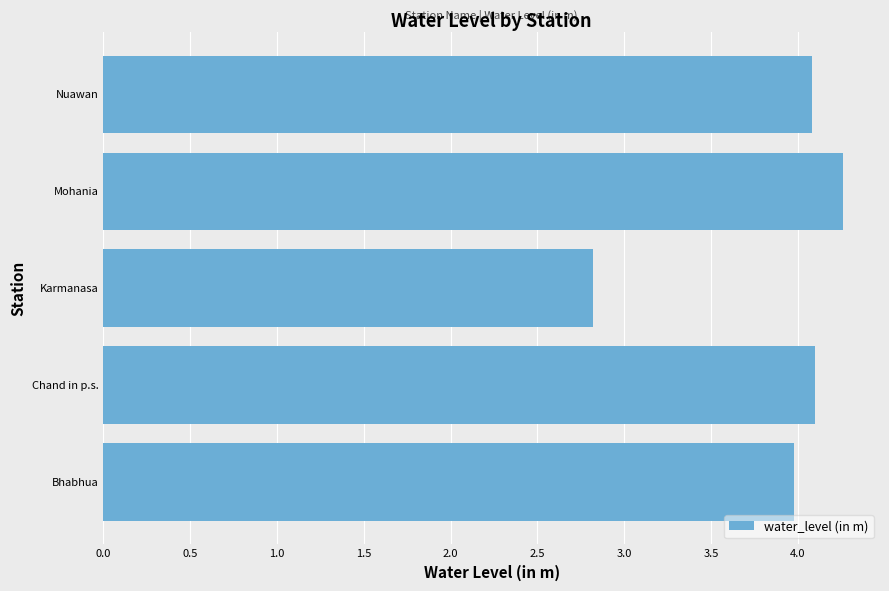

Approximately how many times larger is the value at Mohania compared to Chand in p.s.?

1.0